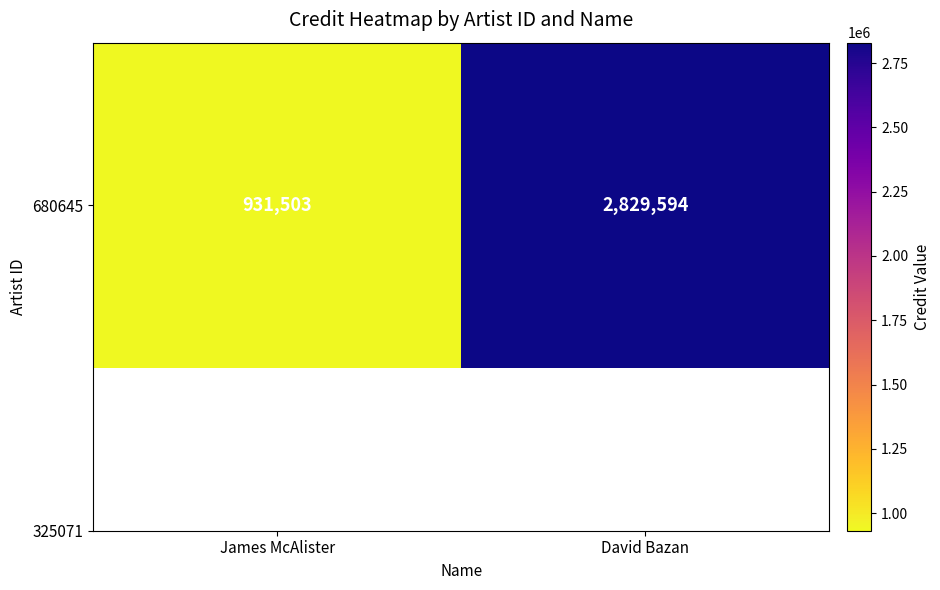

Reading right to left, list all the values displayed in this chart.

2829594	931503